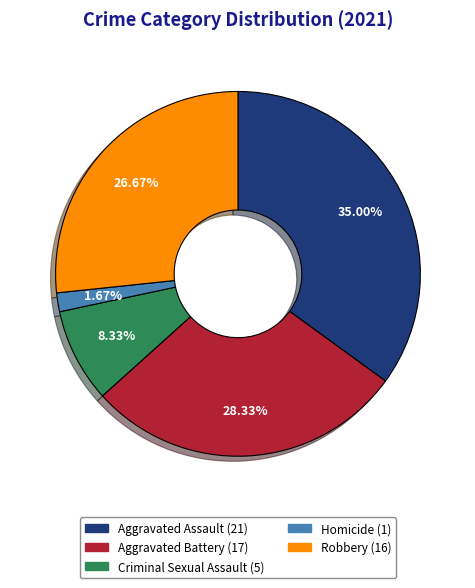

To the nearest percent, what is the difference between the largest and smallest slice percentages?

33%